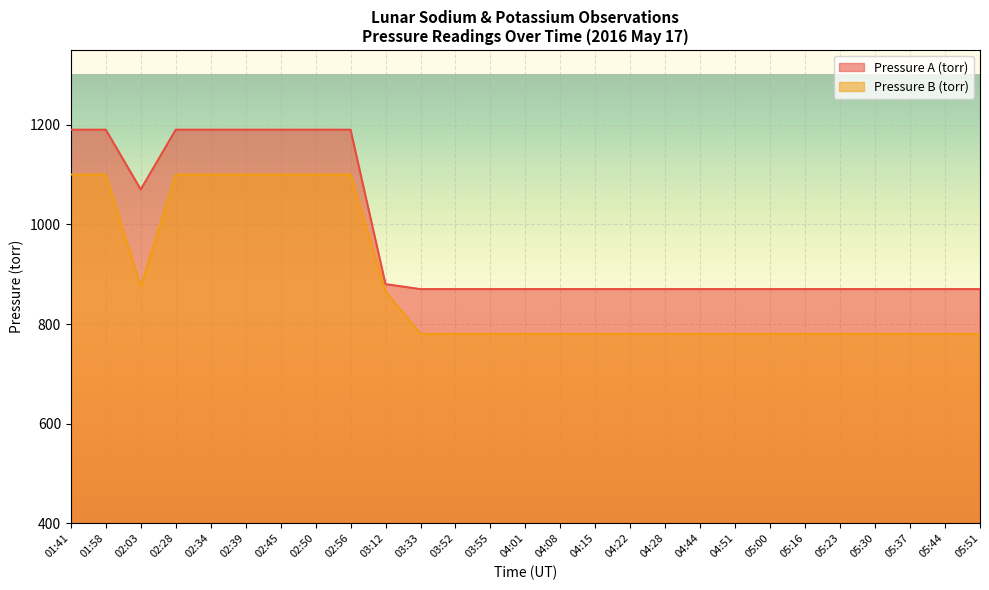

What is the sum of all Pressure B (torr) values?

23800